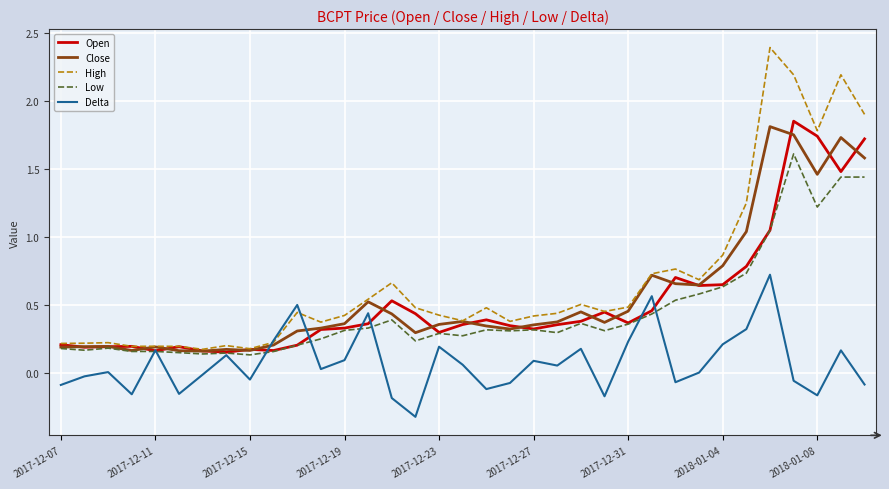

What is the maximum value shown in the chart?

2.4